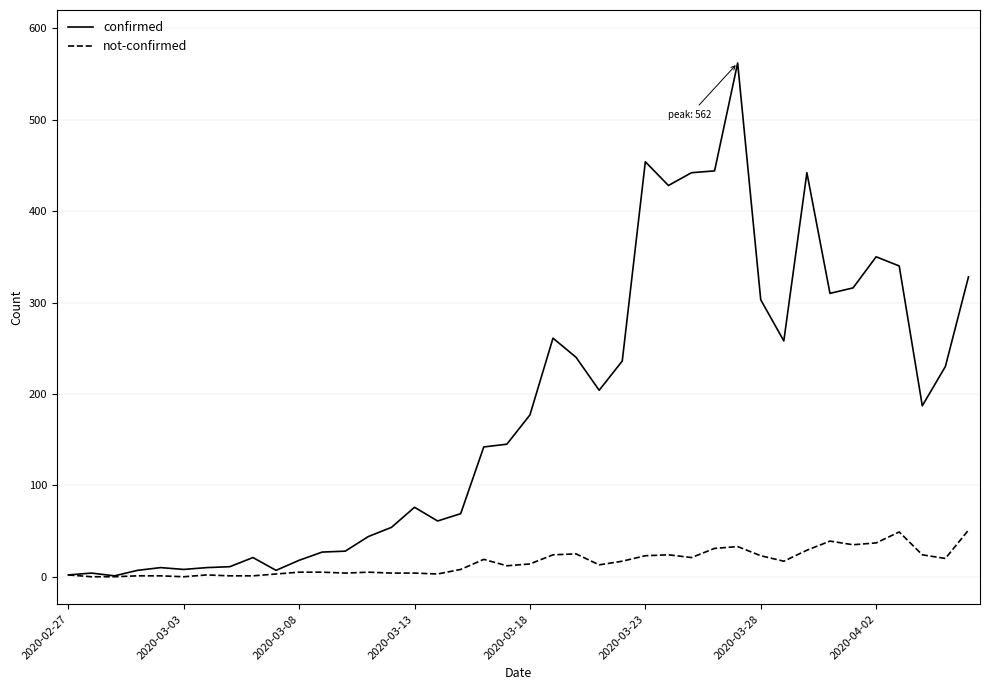

Which series has the largest range (max minus min)?

confirmed